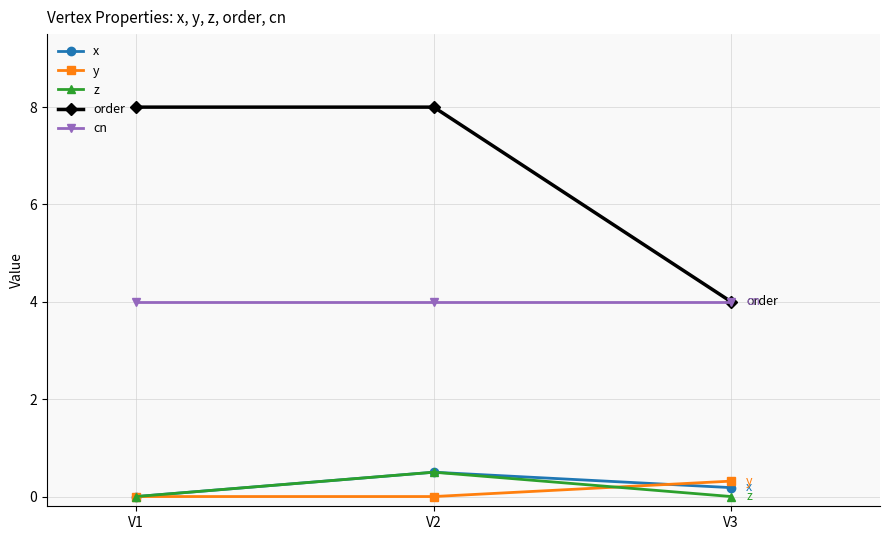

Is the value of y at V1 greater than the value of cn at V3?

No